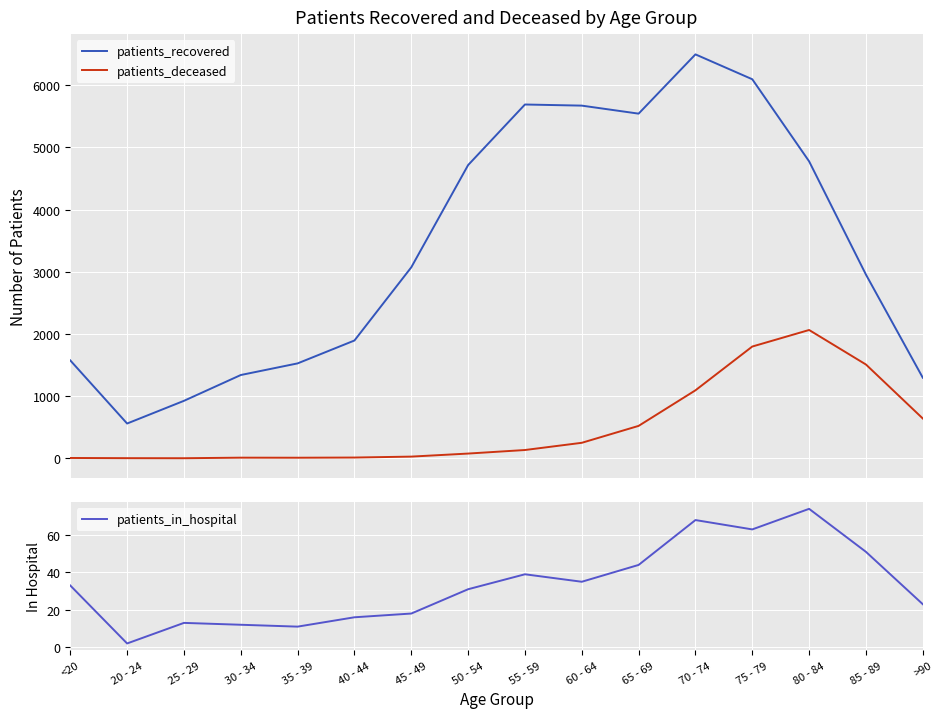

True or false: patients_in_hospital and patients_recovered intersect in this chart.

False